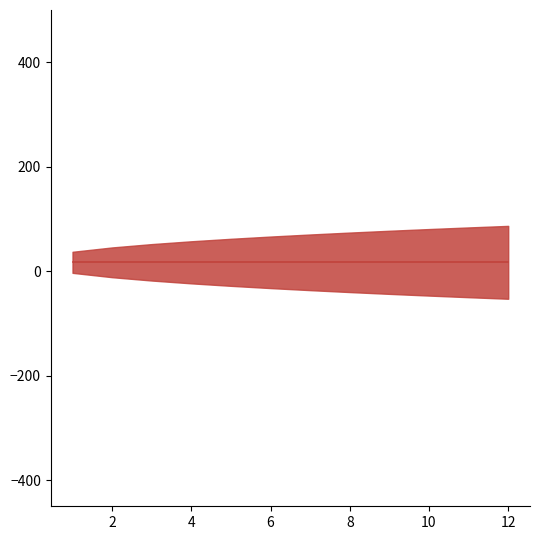

Which series has the widest spread of values?

upper_pi